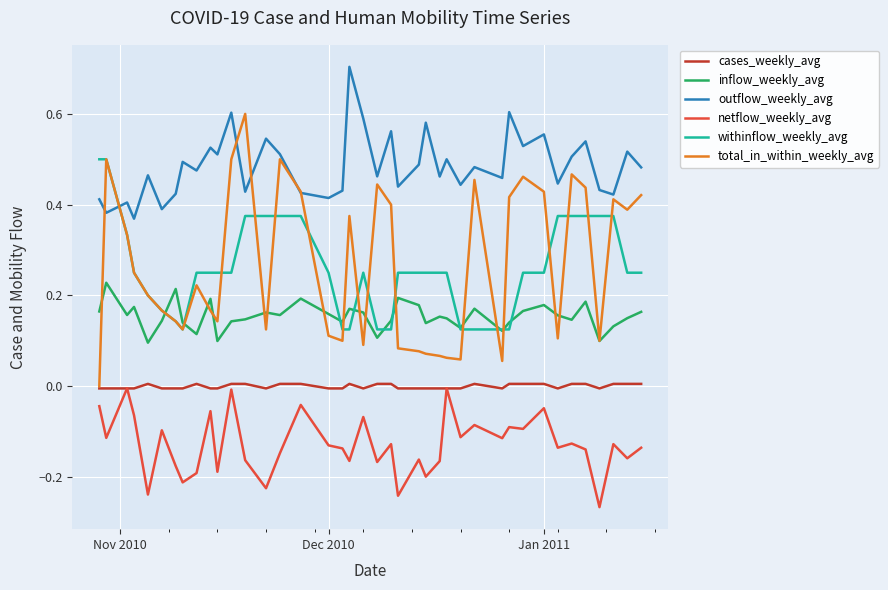

Which series has the largest total across all categories?

outflow_weekly_avg